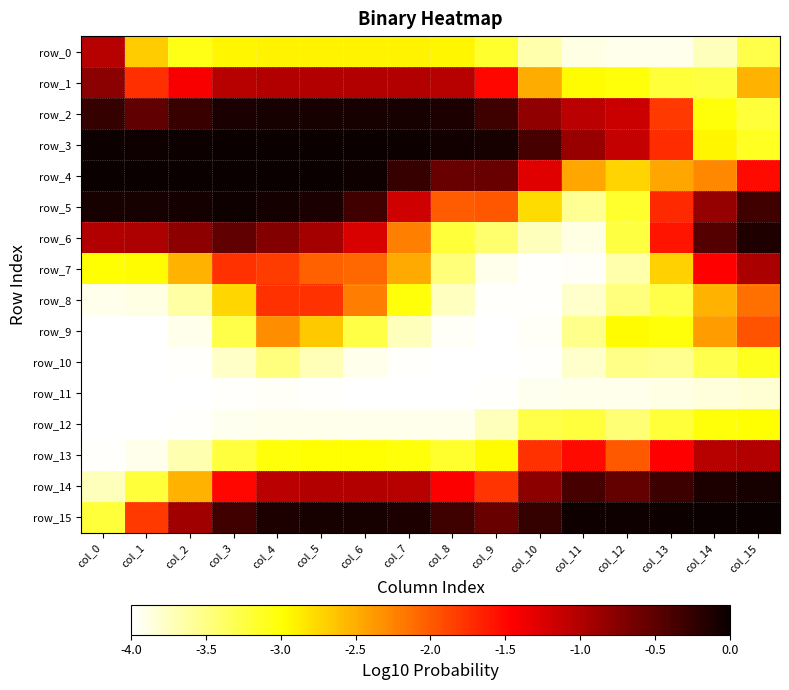

Rank the categories by row_3 value from lowest to highest.

col_15, col_14, col_13, col_12, col_11, col_10, col_9, col_8, col_1, col_7, col_0, col_2, col_6, col_3, col_5, col_4